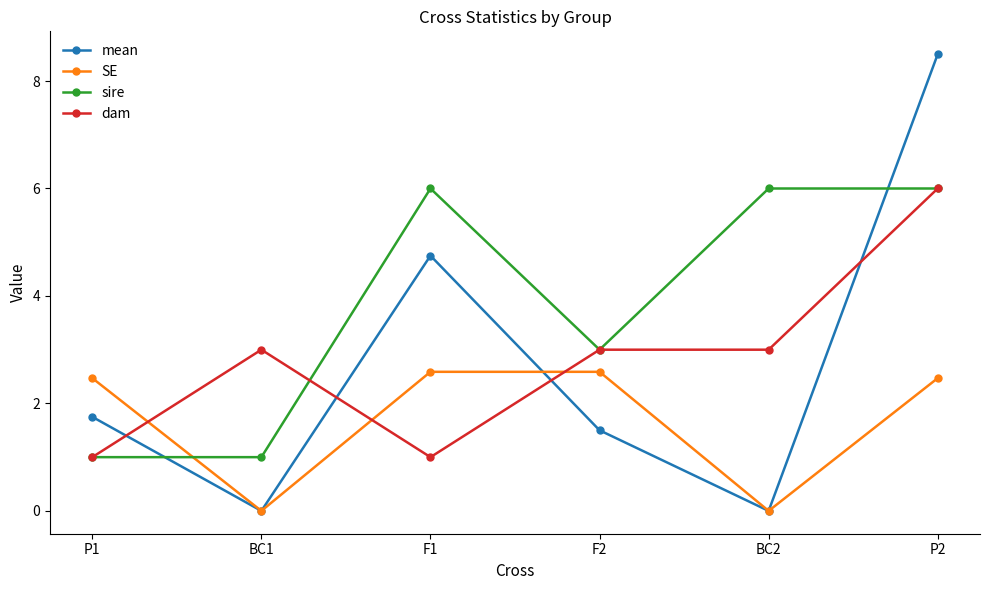

Which series has the largest total across all categories?

sire